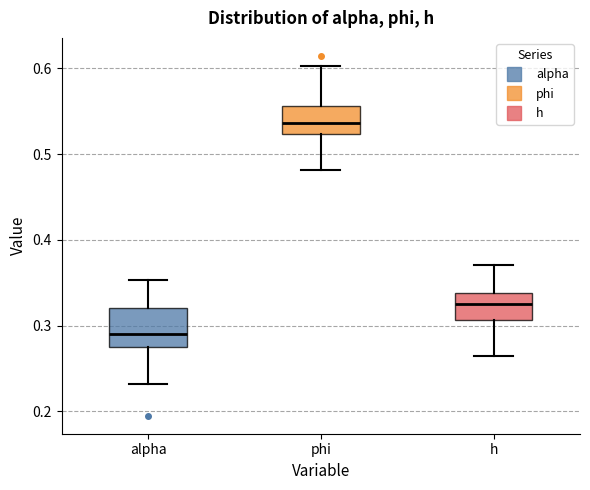

Where does the median line of the box for phi sit on the y-axis? The values are not printed on the chart, so give them approximately, as read against the axis.

0.54